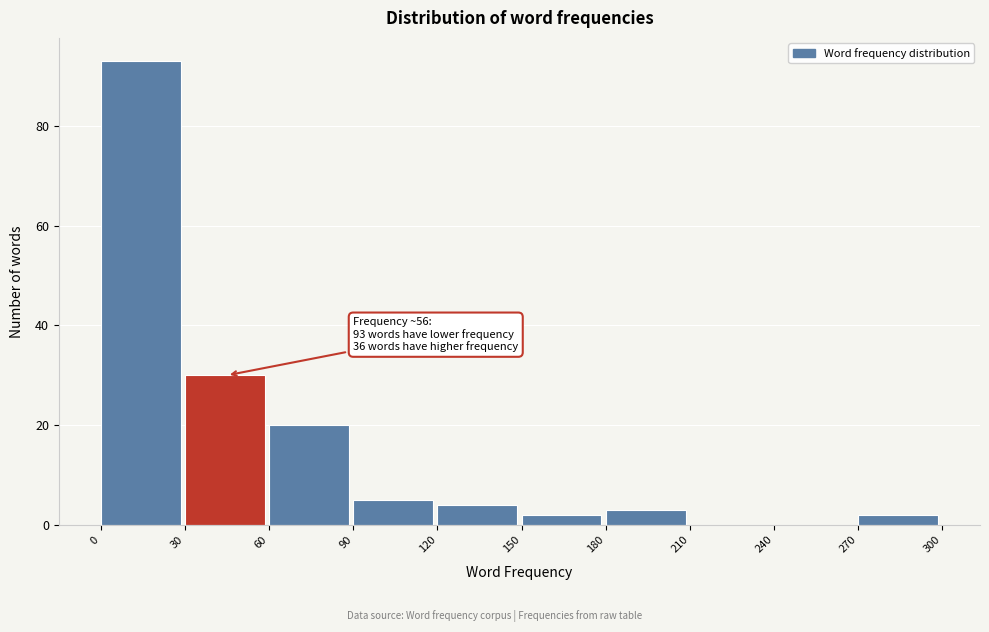

Over which range of the x-axis is the bar tallest?

0 to 30